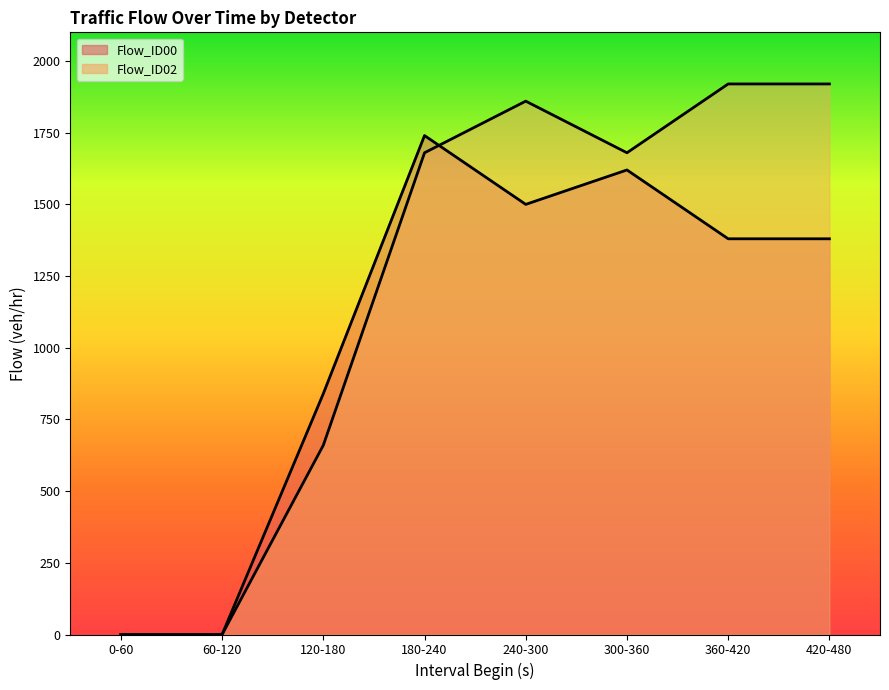

How many data points does each series have?

8